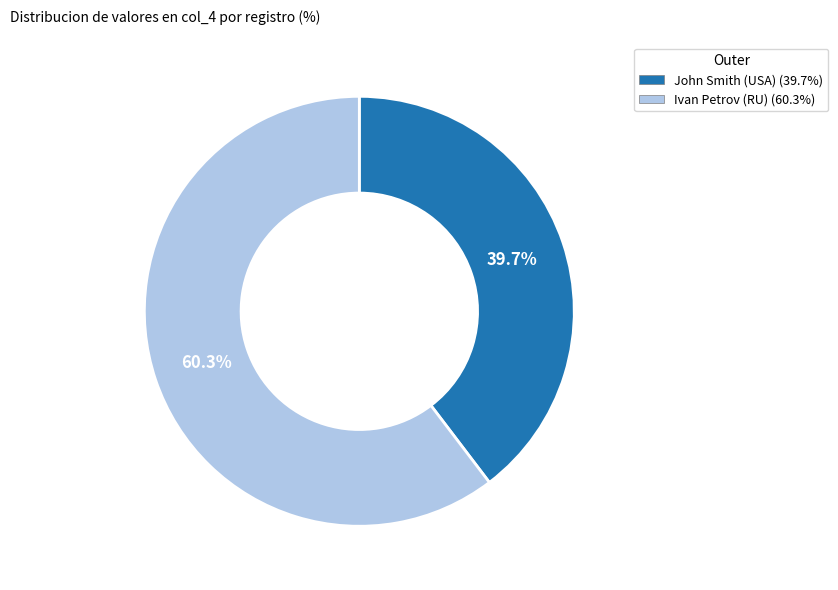

Is there a majority slice in this chart?

Yes